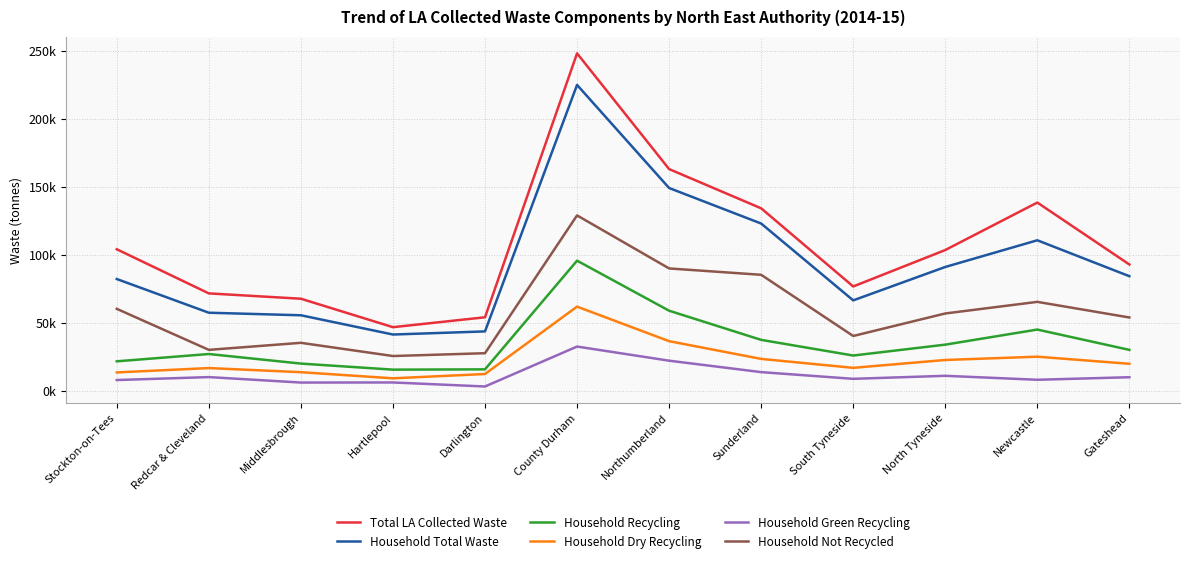

How many values in the Household Green Recycling series are below 10226?

6